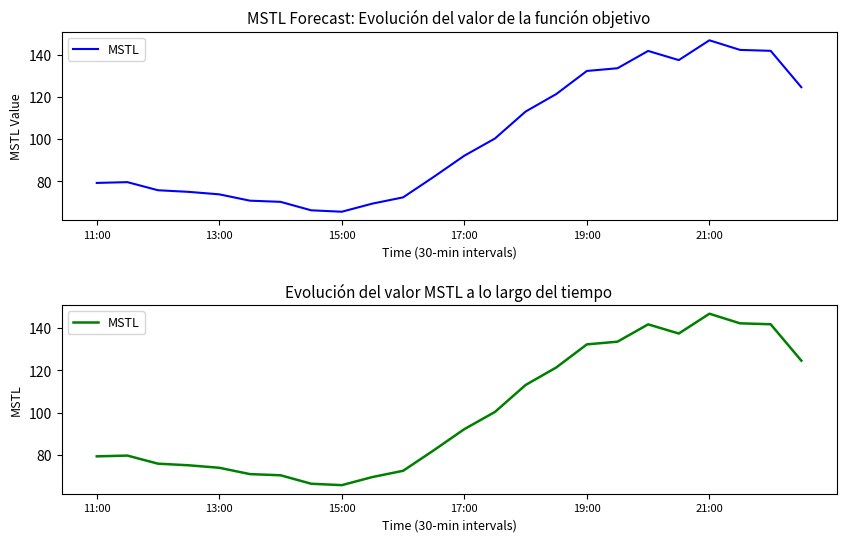

What is the minimum value shown in the chart?

65.7